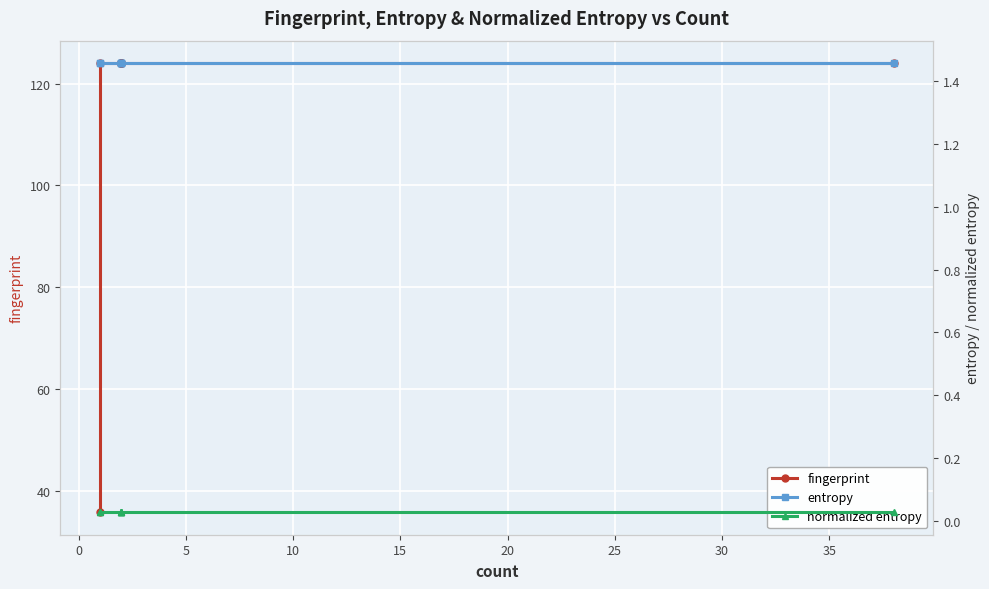

Which has a higher value, 30 or 10?

30